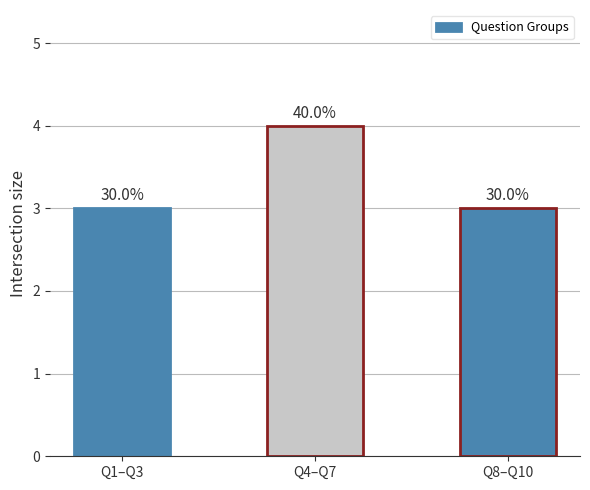

What is the difference between the maximum and minimum values?

1